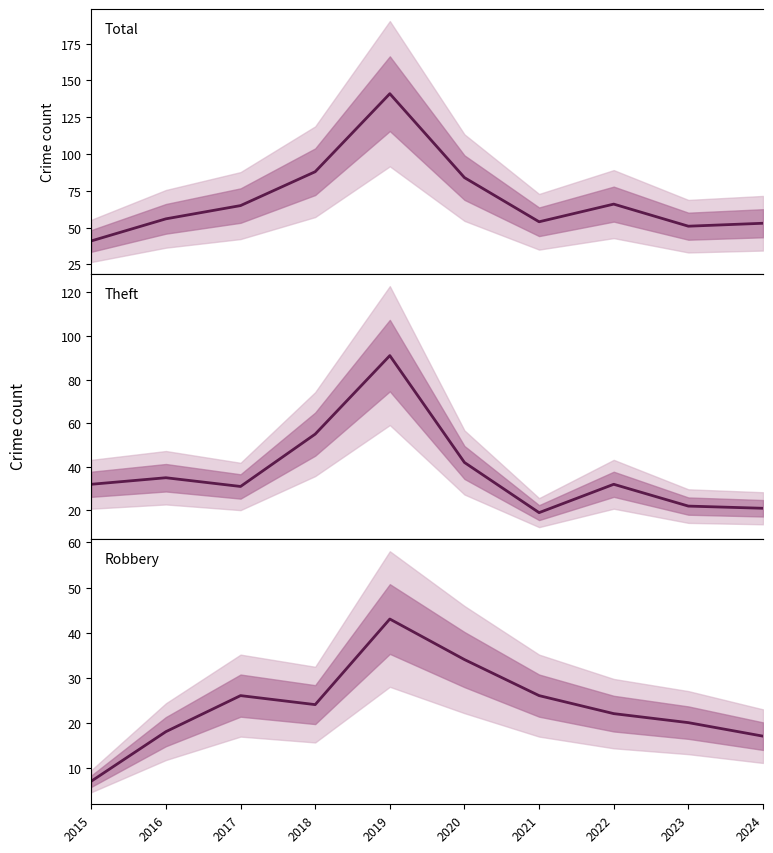

True or false: Theft has a value of 32 at 2022.

True